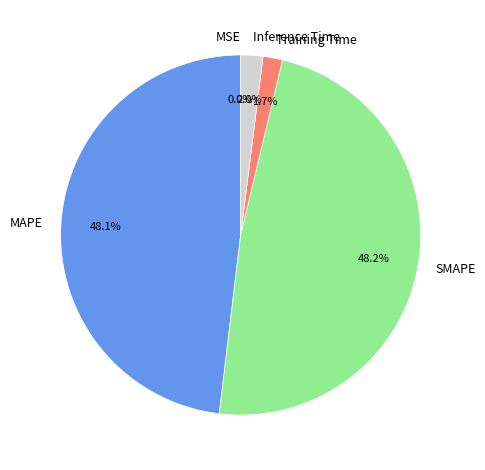

What percentage is the SMAPE slice, to the nearest percent?

48%